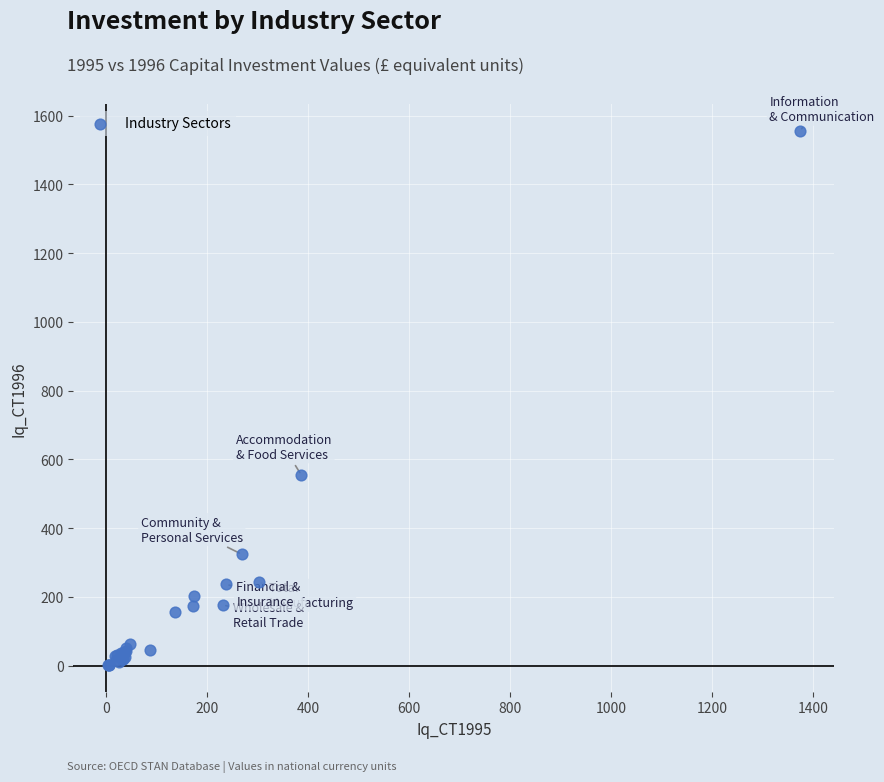

What Y value in the scatter plot is closest to 779?

554.9